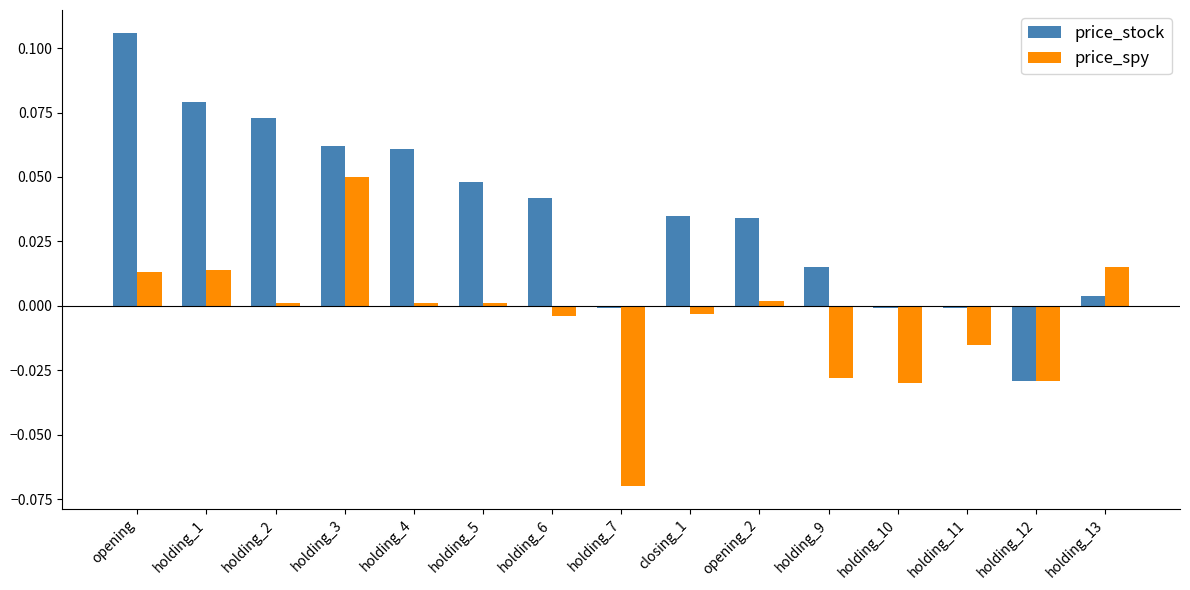

Which category has the highest value across all series?

opening